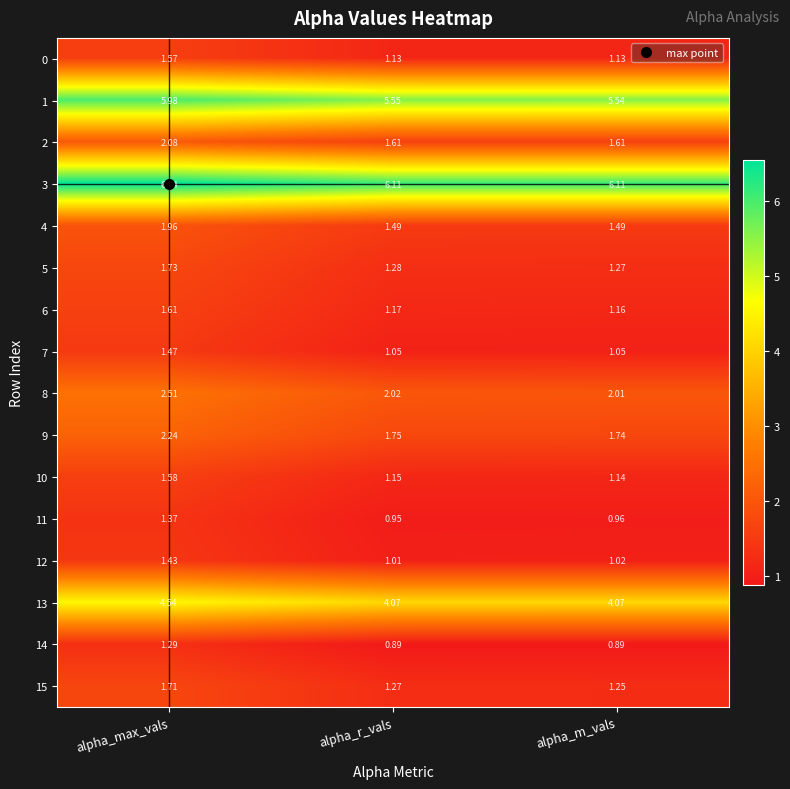

Rank the series by their maximum value, from lowest to highest.

14, 11, 12, 7, 0, 10, 6, 15, 5, 4, 2, 9, 8, 13, 1, 3